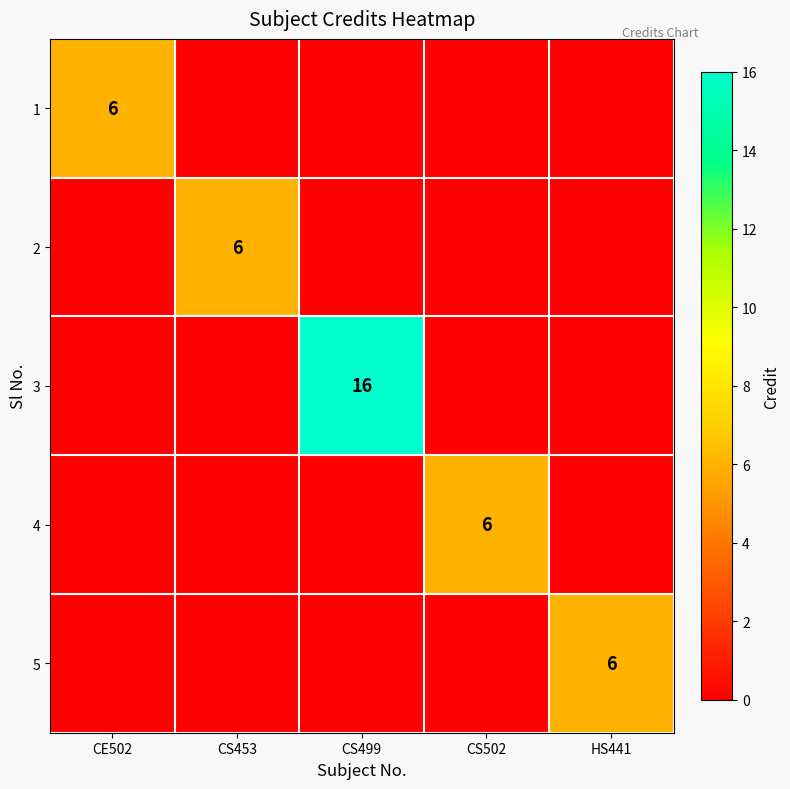

True or false: 4 has a value of 6 at CS502.

True